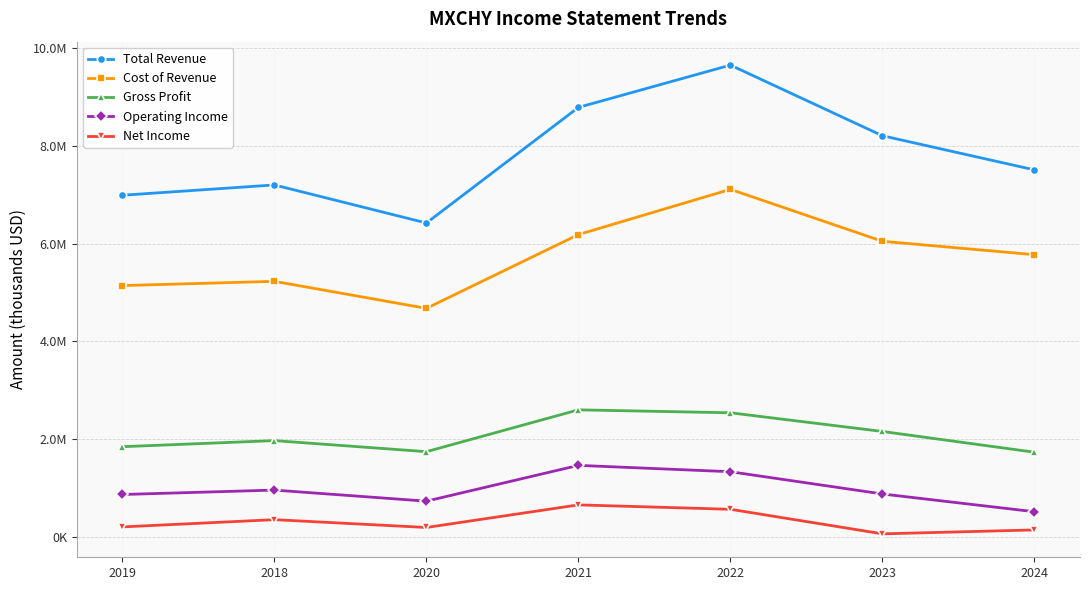

At 2023, list the series in order from smallest to largest.

Net Income, Operating Income, Gross Profit, Cost of Revenue, Total Revenue